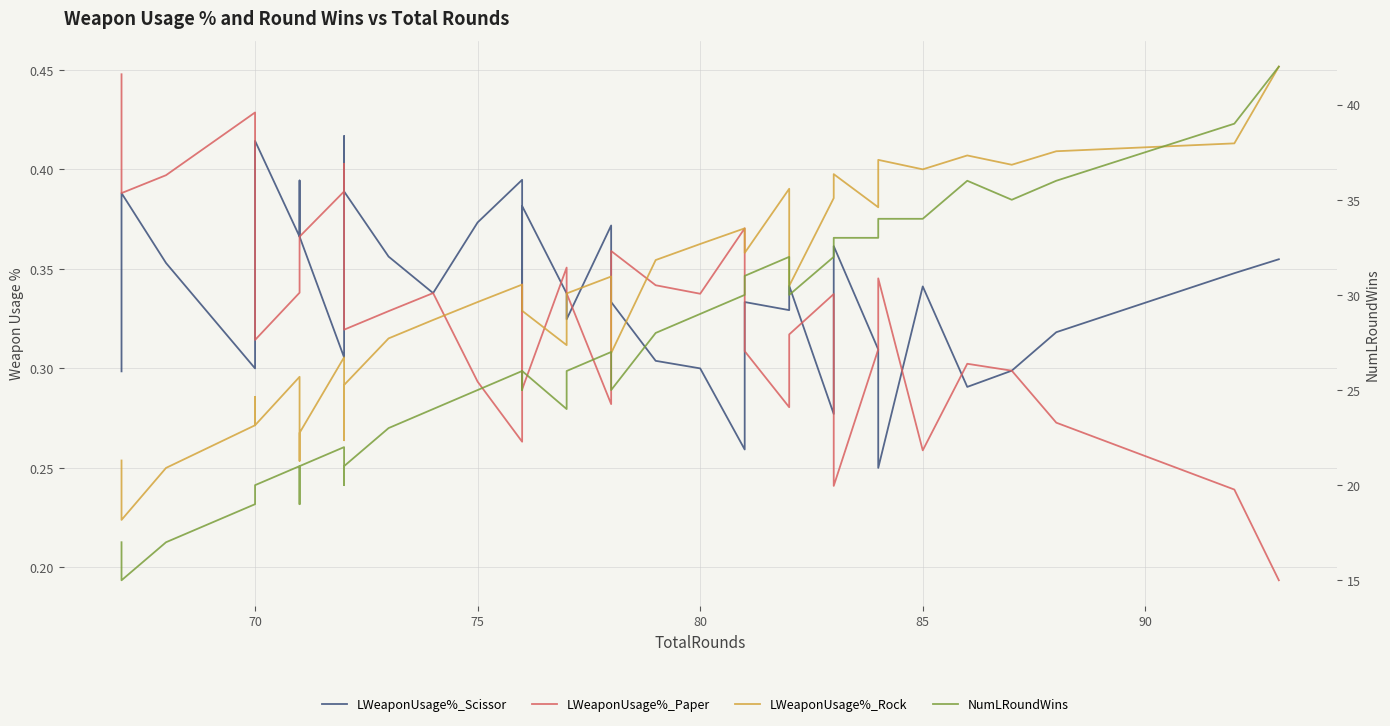

What is the lowest value of the LWeaponUsage%_Paper series?

0.2